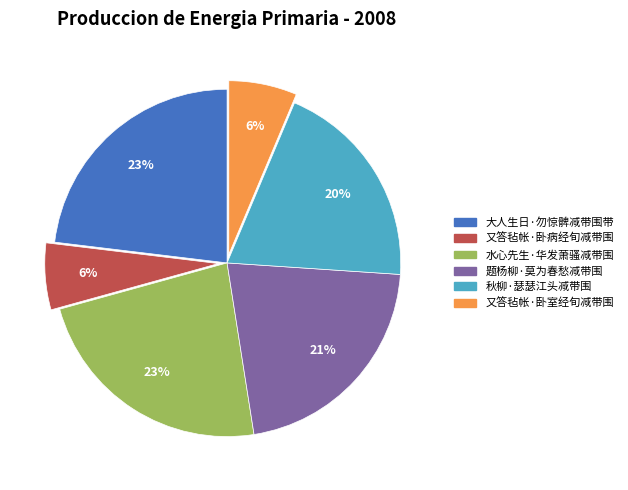

Does 又答毡帐·卧室经旬减带围 account for over 50% of the chart?

No